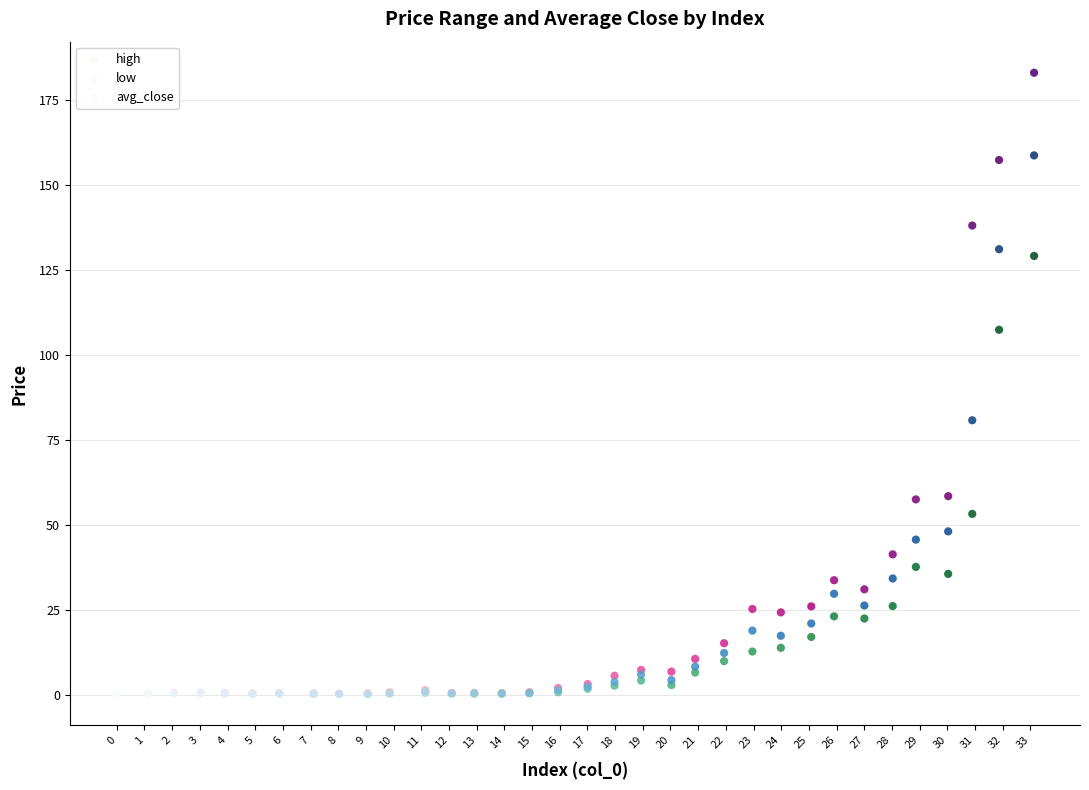

In the high series, what Y value is closest to 91?

58.4